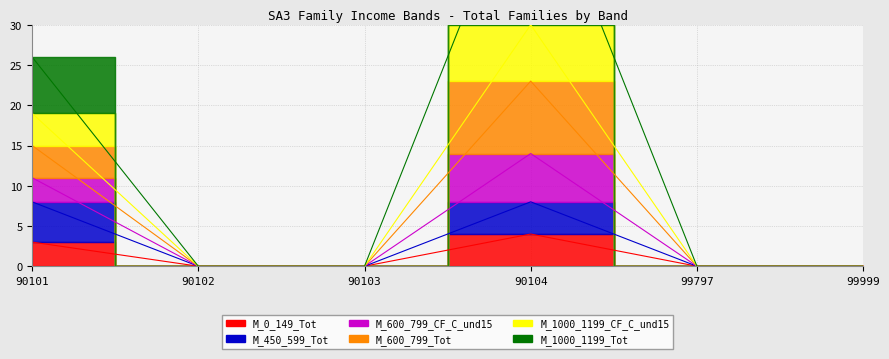

How many interior local peaks does the M_450_599_Tot series have?

1